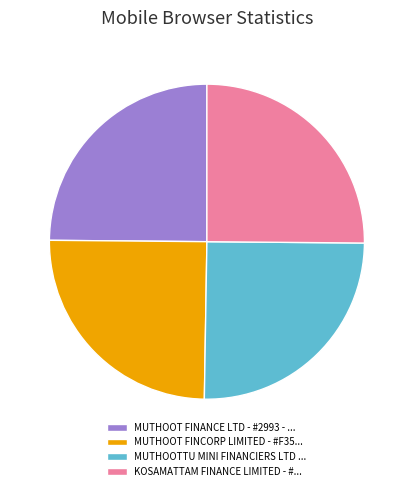

Does MUTHOOTTU MINI FINANCIERS LTD ... represent more than half of the total?

No